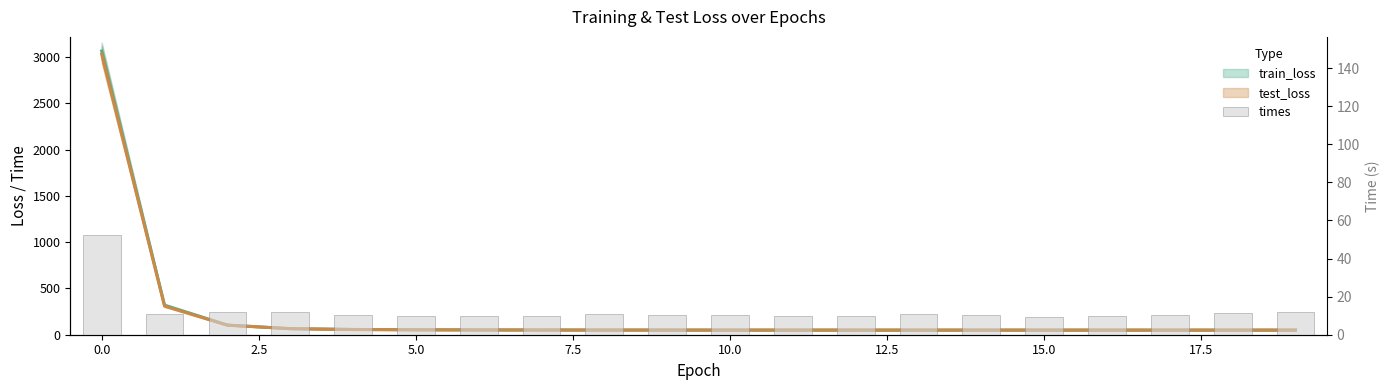

What is the smallest value displayed?

9.2